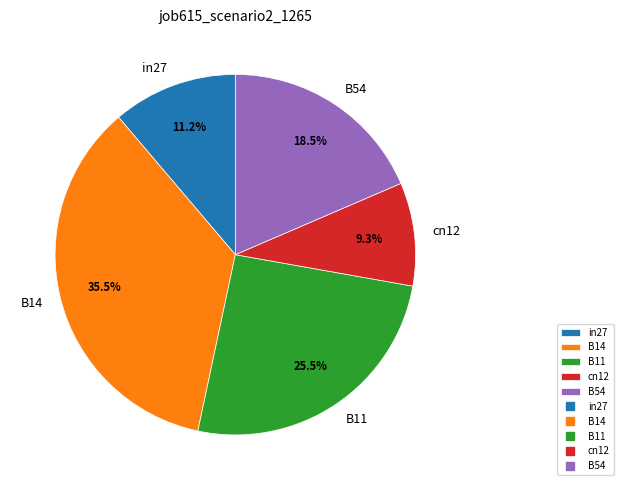

Rank the categories by value from highest to lowest.

B14, B11, B54, in27, cn12